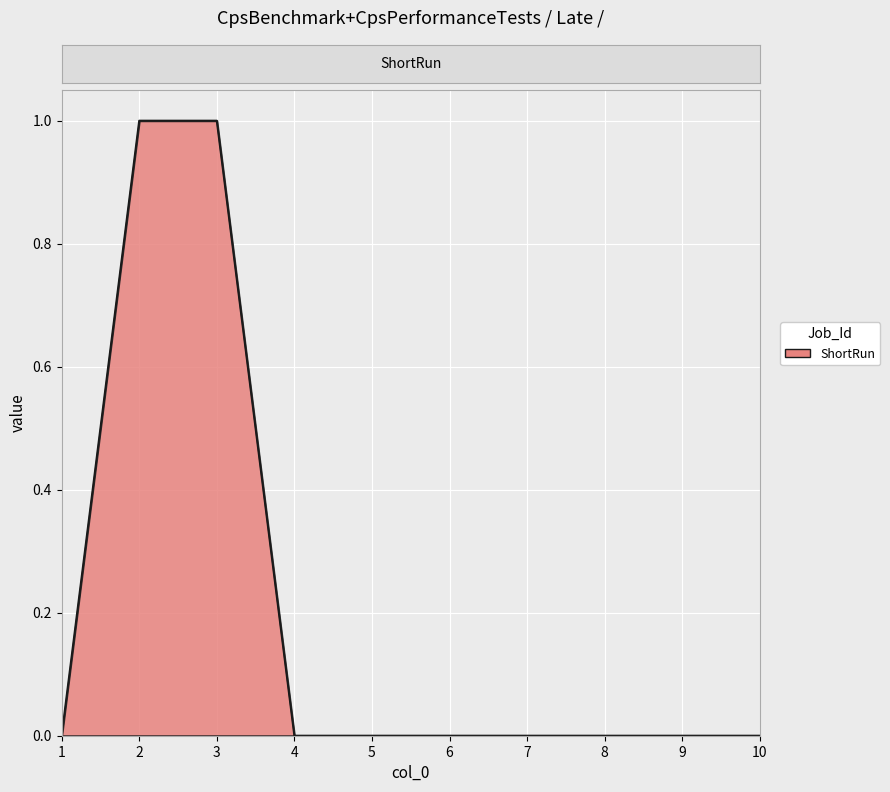

What is the change in value from 2 to 5?

-1